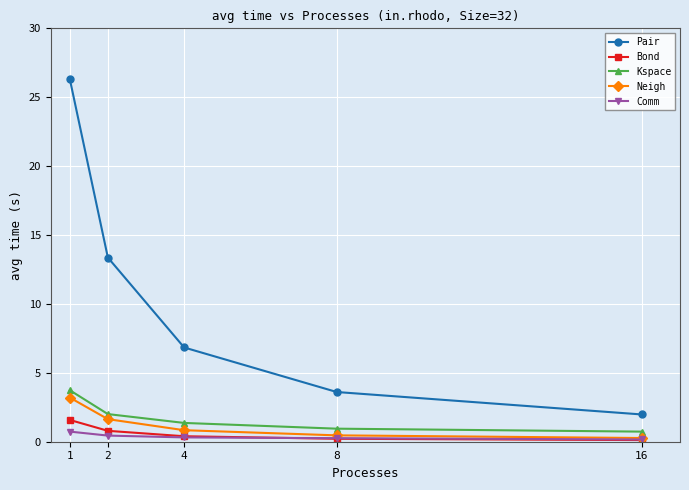

What are all the series names shown in the legend?

Pair, Bond, Kspace, Neigh, Comm